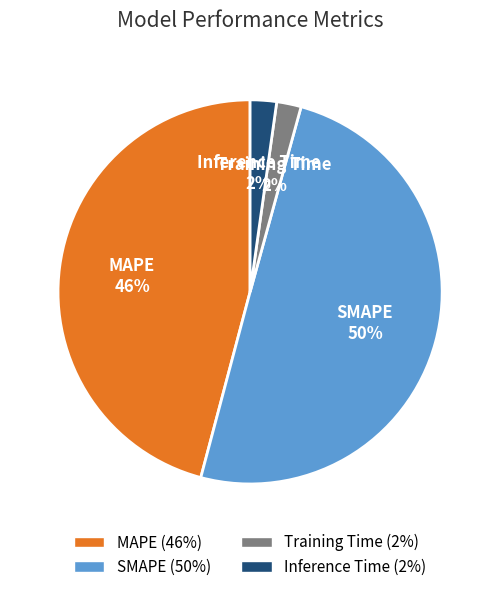

Which category has the biggest portion of the pie?

SMAPE